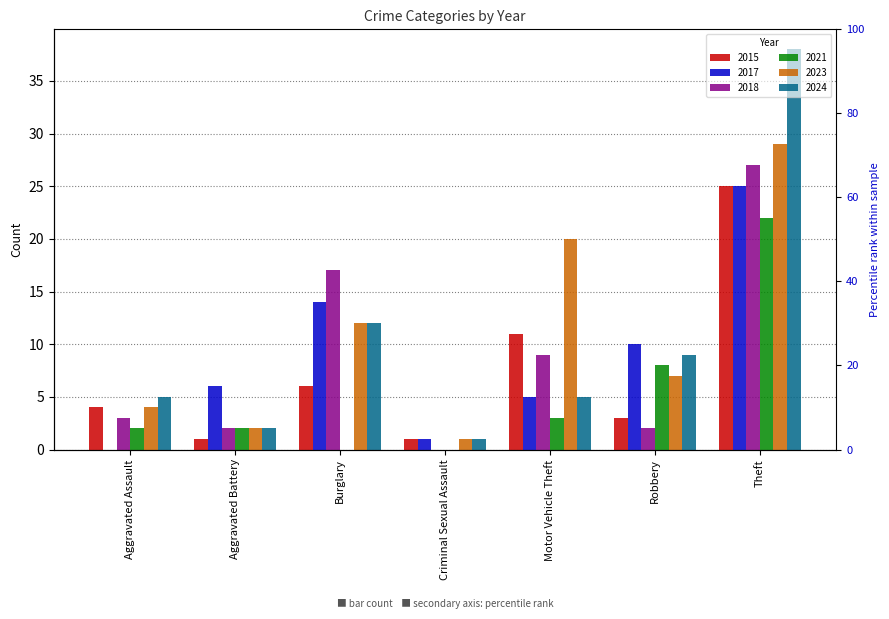

Which series has the largest range (max minus min)?

2024